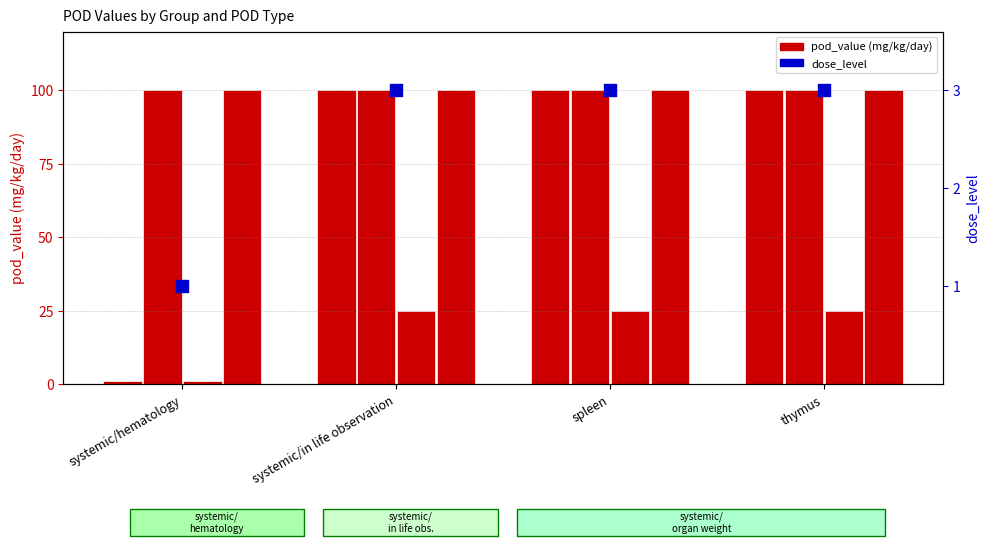

At which category is the sum across all series the highest?

systemic/in life observation